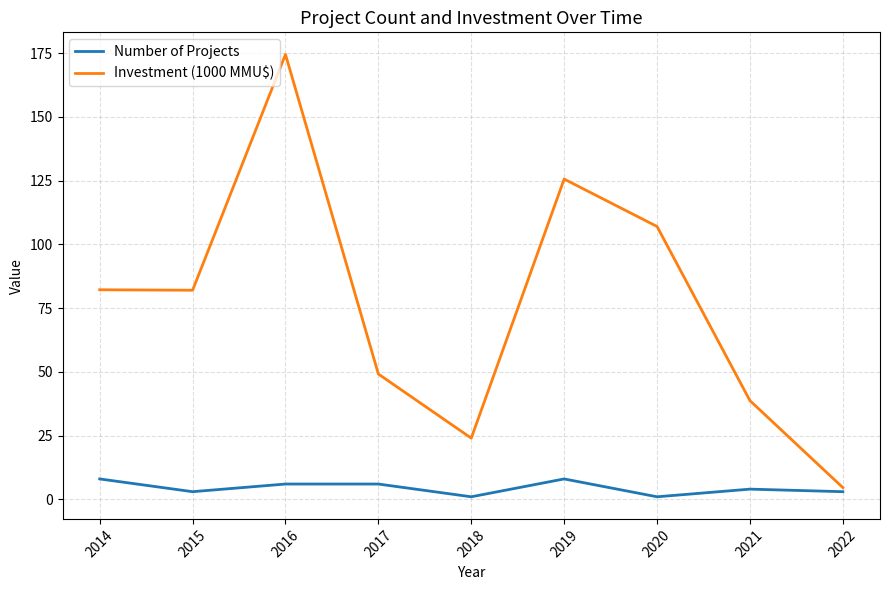

Rank the series by their maximum value, from highest to lowest.

Investment (1000 MMU$), Number of Projects